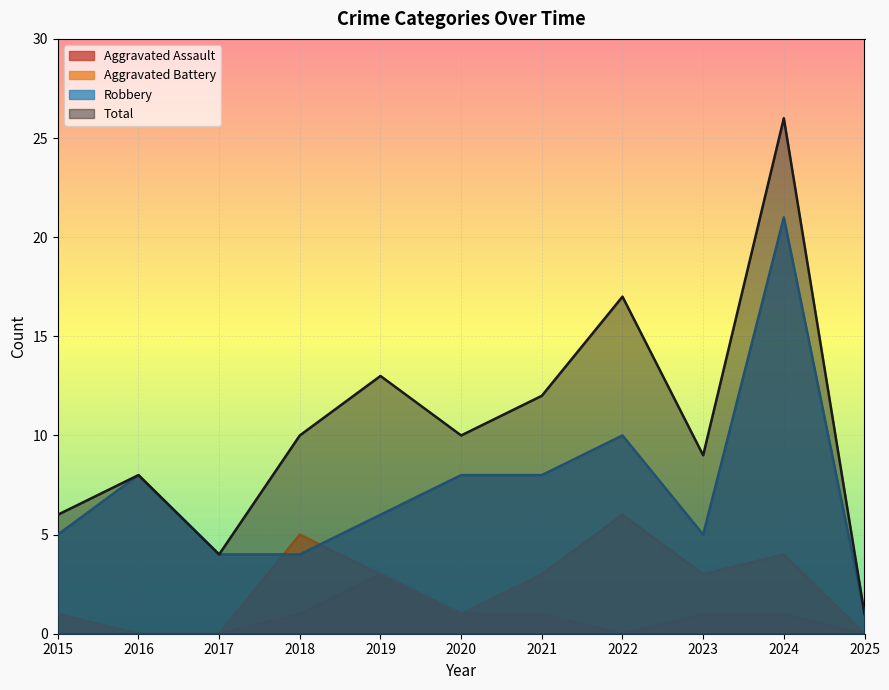

How many data points in Aggravated Assault are above 1?

1